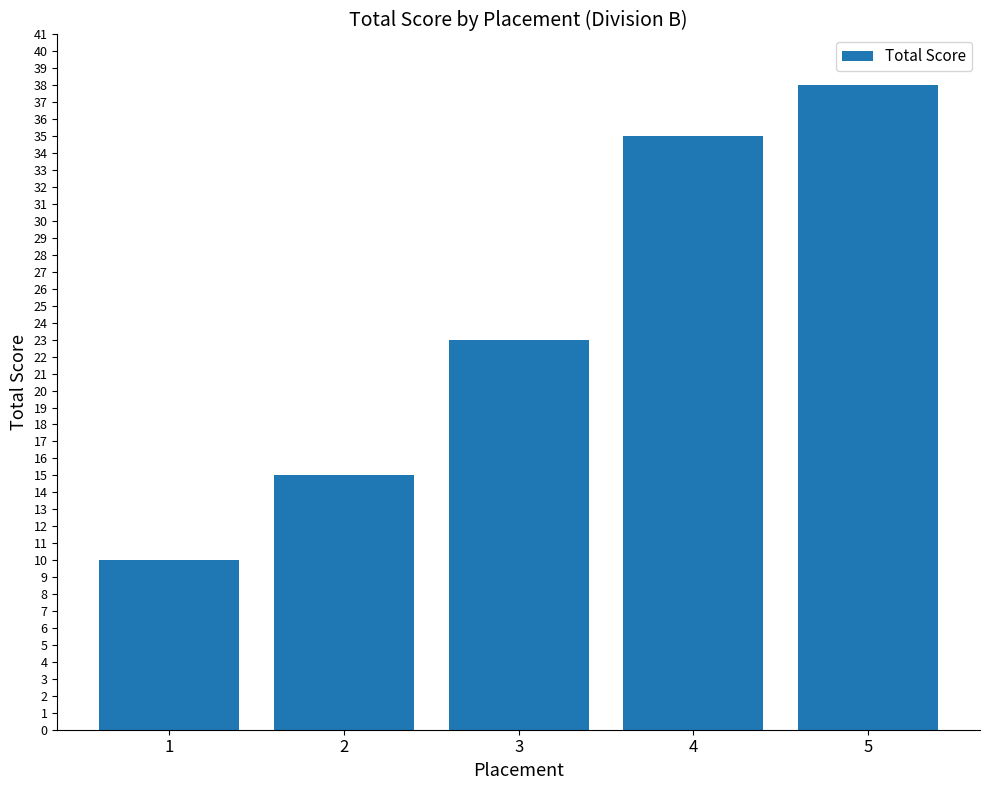

The value at 3 is 5. True or false?

False